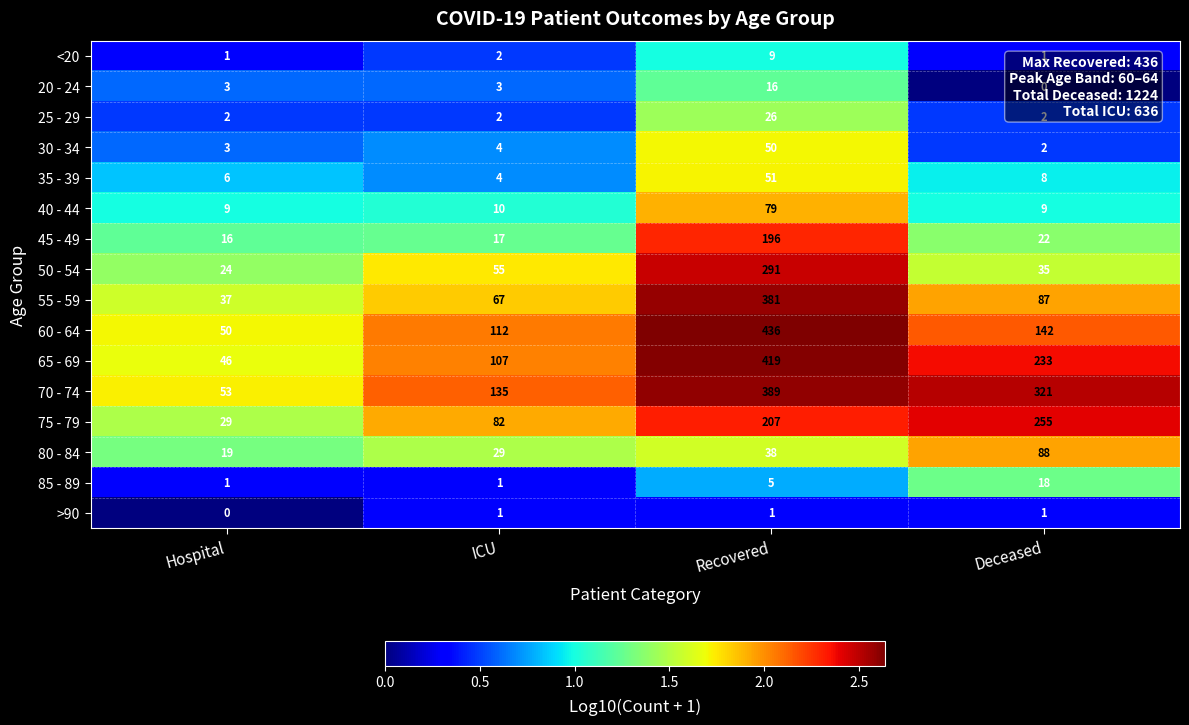

What is the total value across all series at Hospital?

299